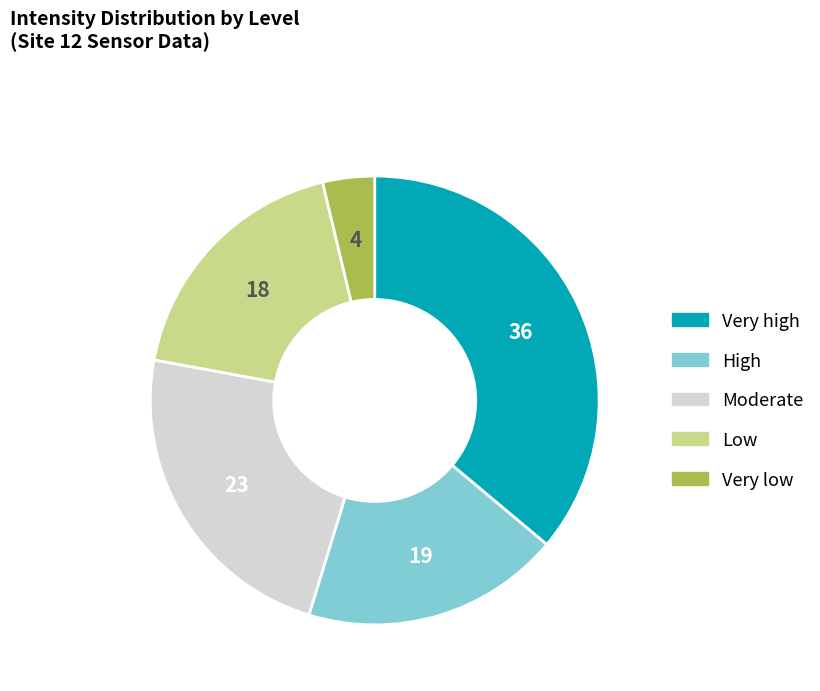

Does any single category account for the majority?

No